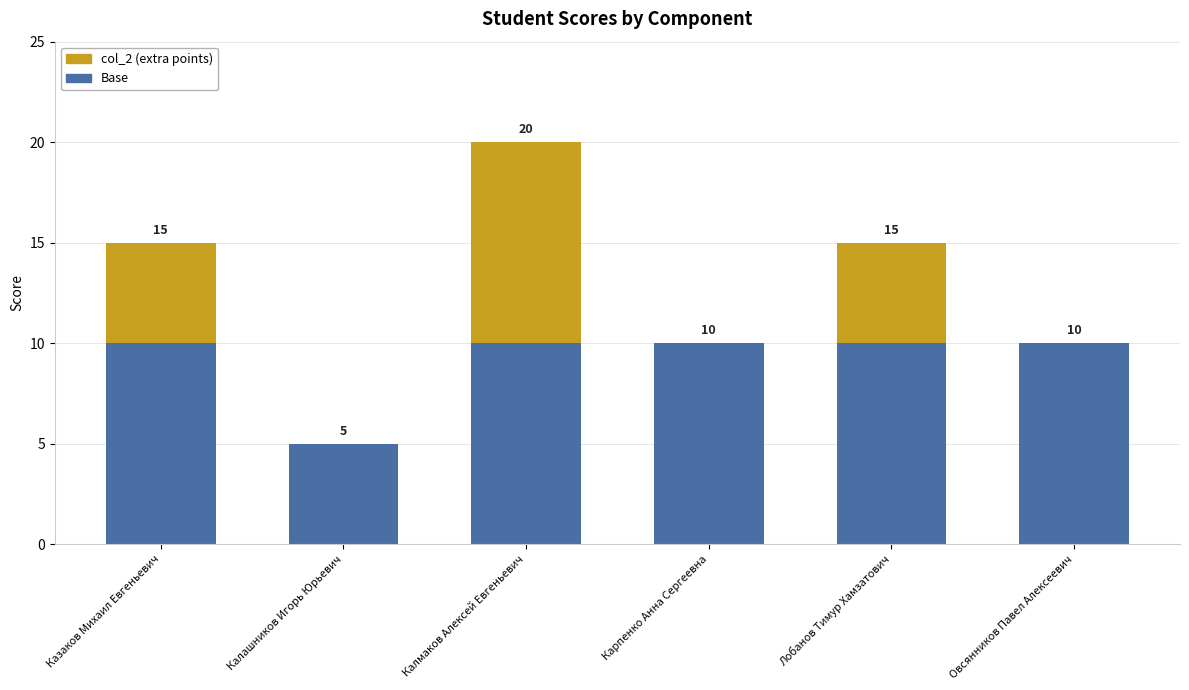

Count the number of categories in the chart.

6